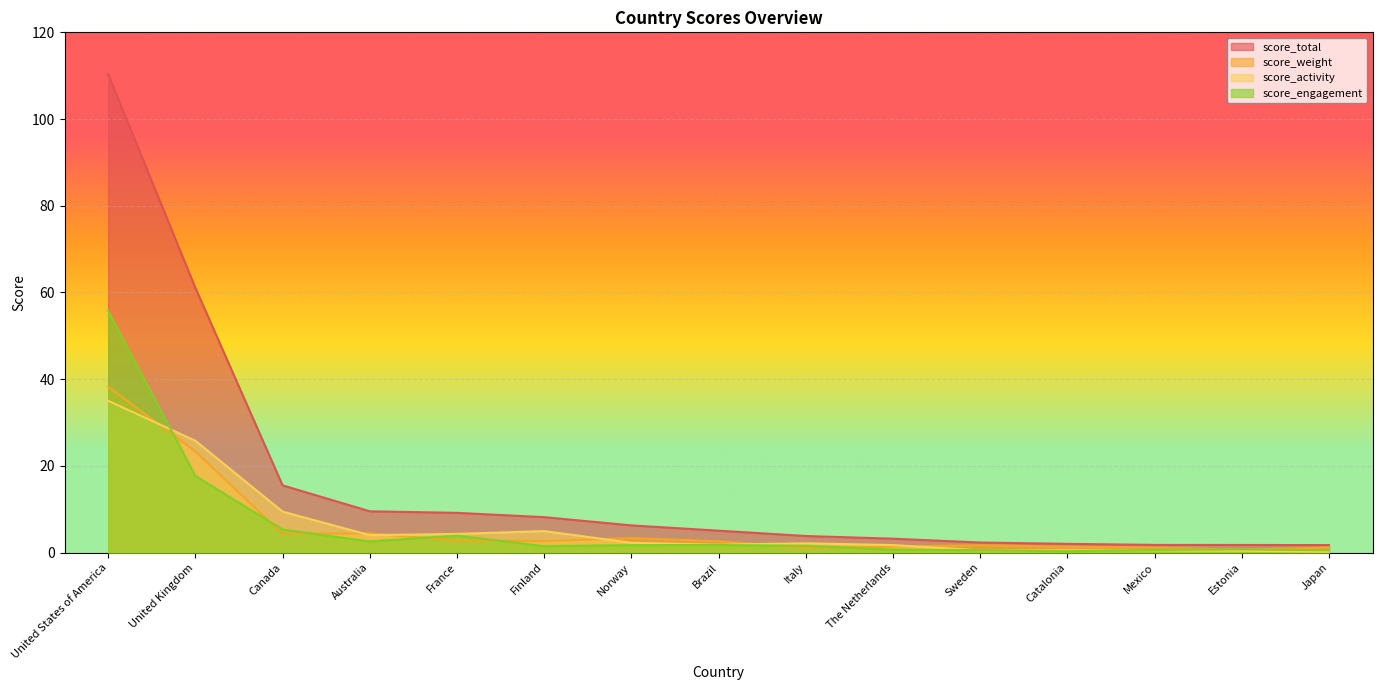

Which series has the largest total across all categories?

score_total